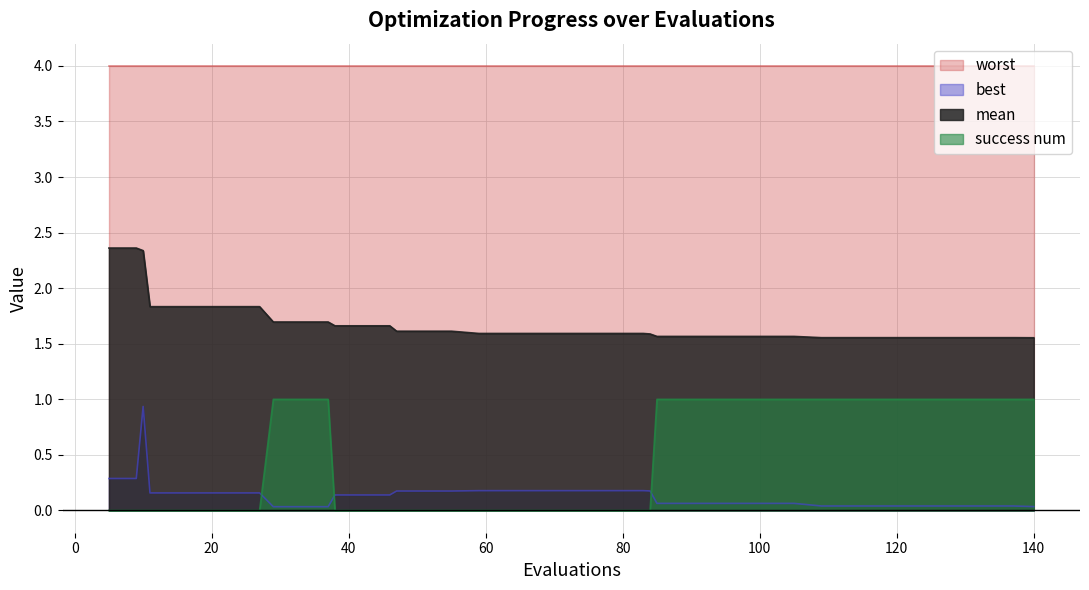

What is the greatest value displayed?

4.0